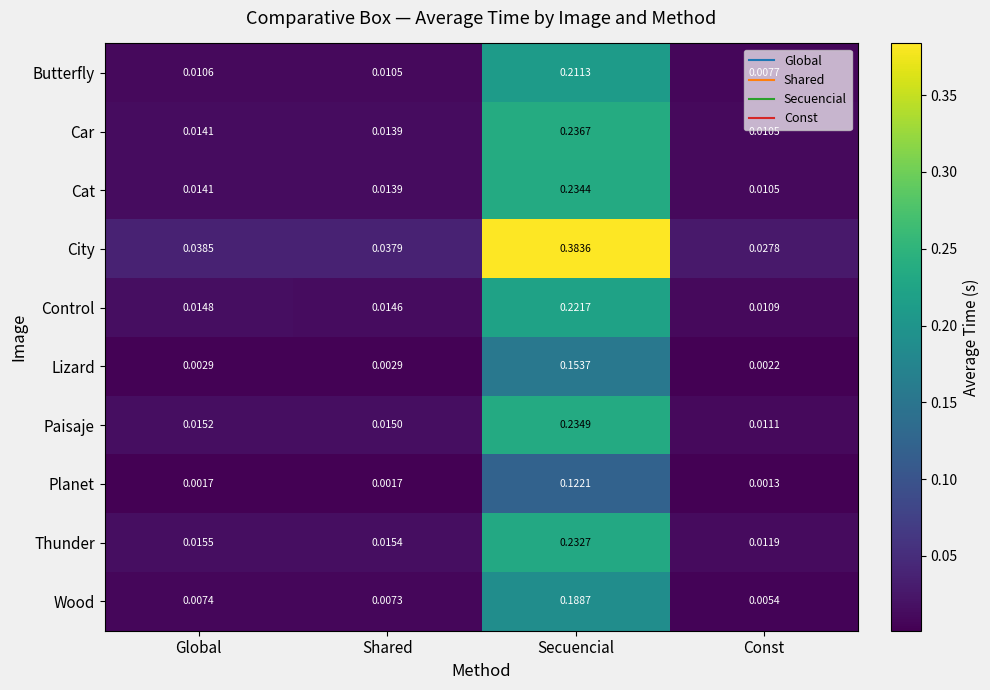

Which series has the largest total across all categories?

City